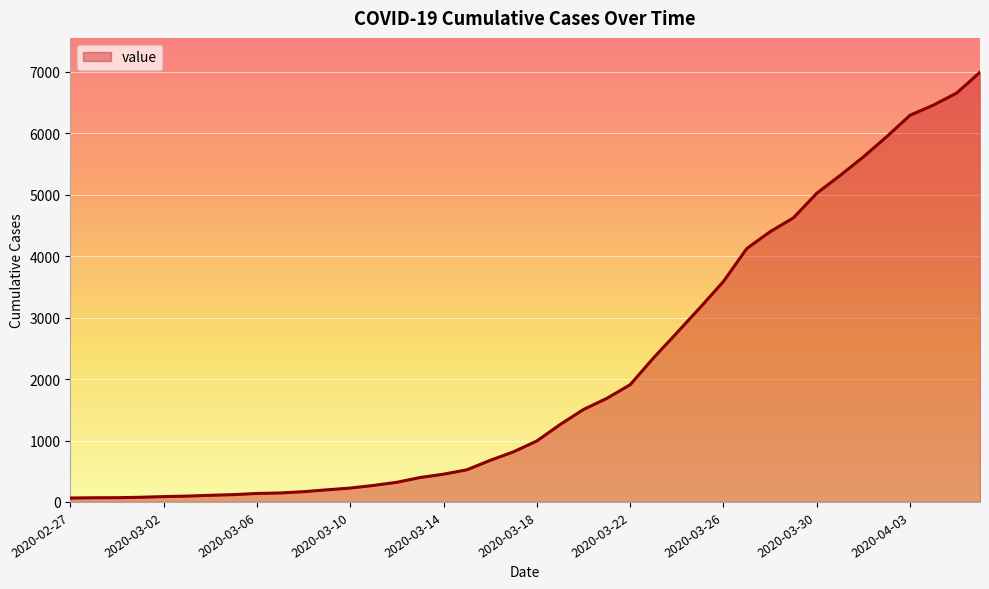

What is the maximum value shown in the chart?

6995